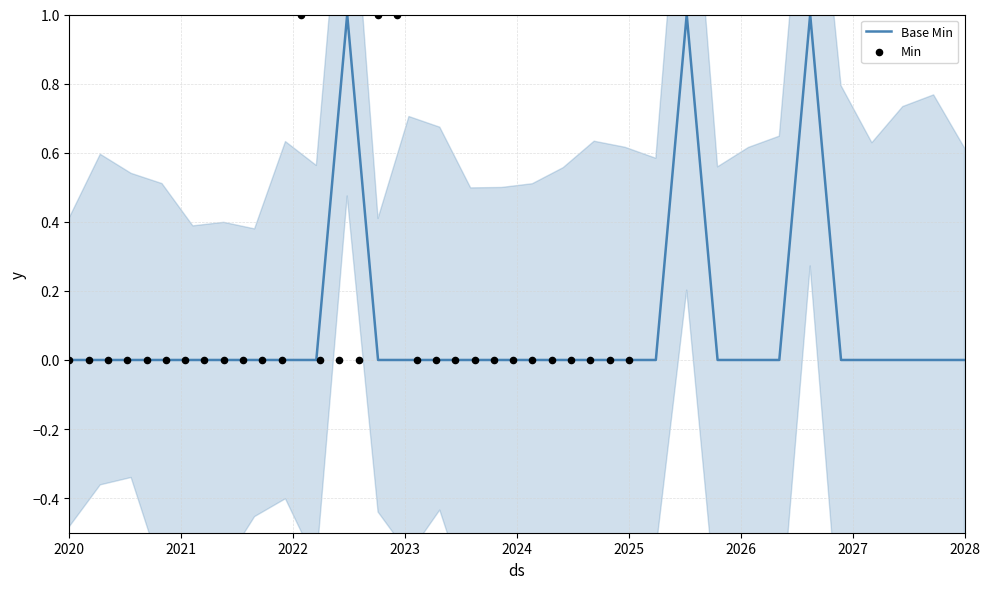

What are all the series names shown in the legend?

Base Min, Min